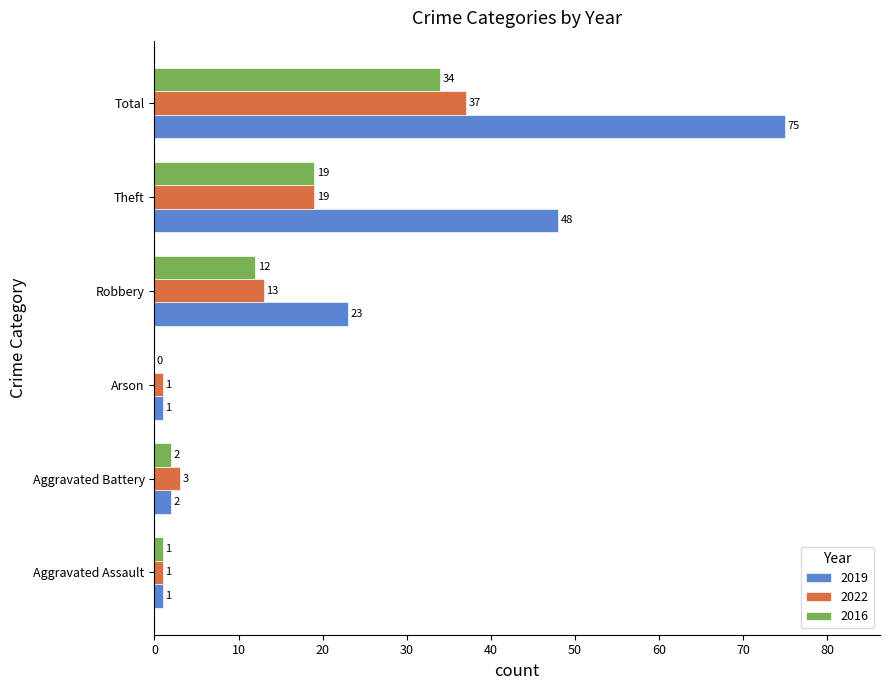

Is it true that 2019 equals 73 at Theft?

False